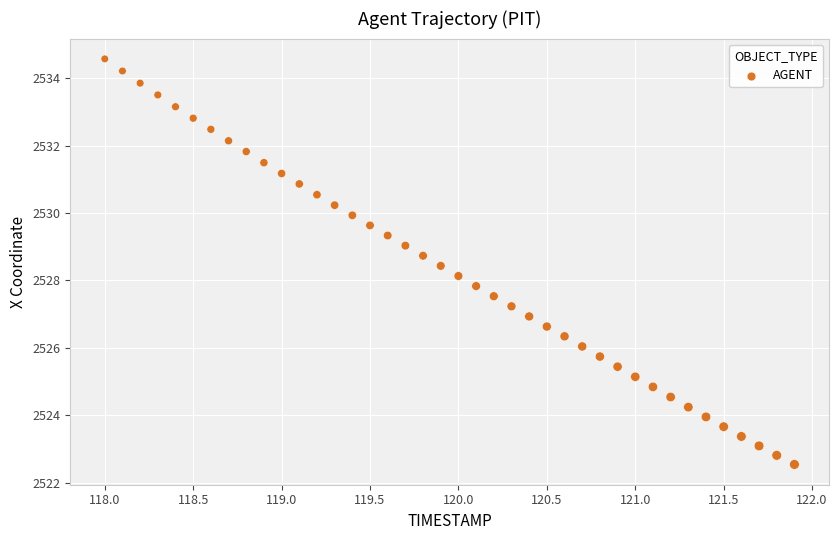

What is the range of X values (max minus min)?

3.9